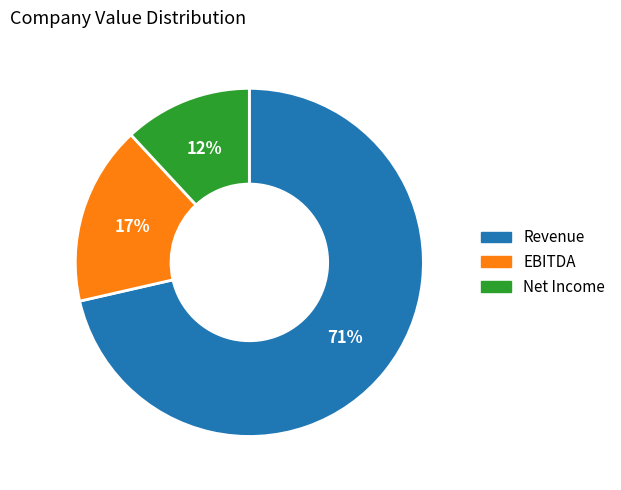

How many slices are in this pie chart?

3